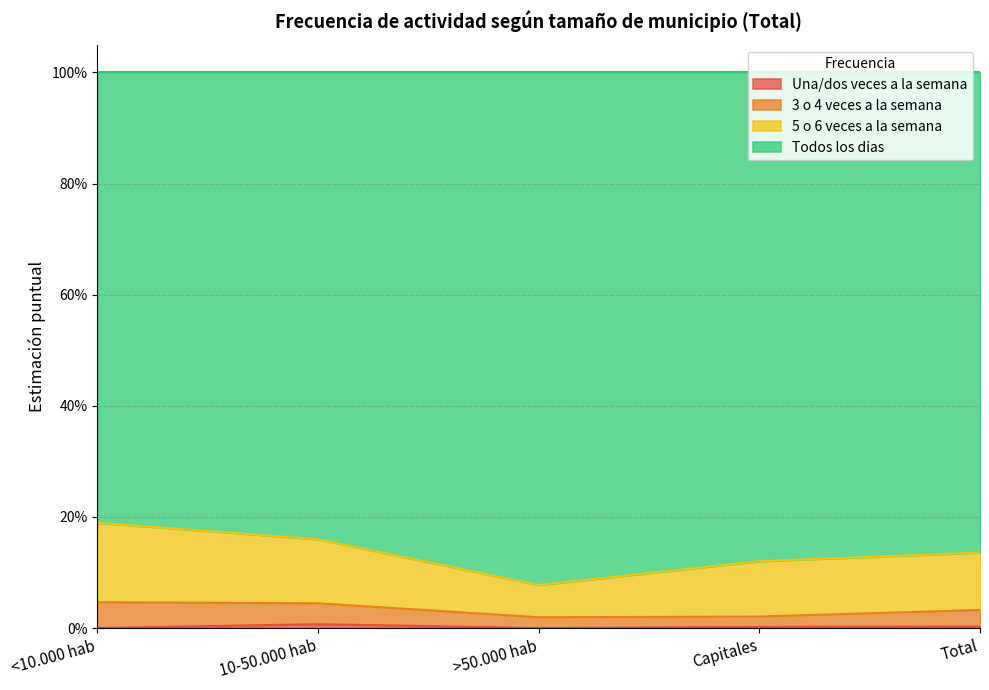

Does the chart have visible grid lines?

Yes